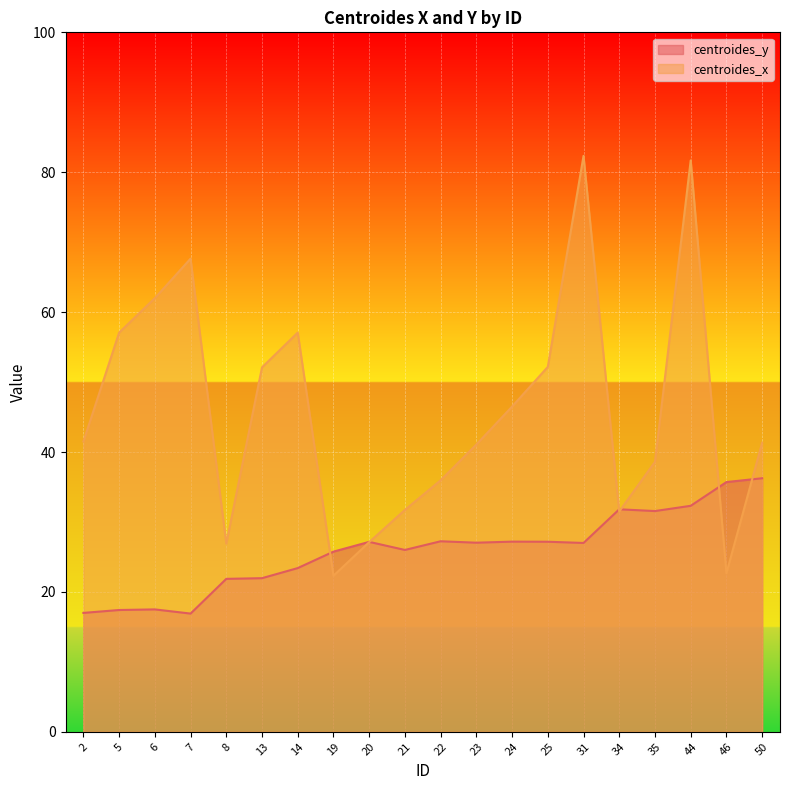

What is the sum of all centroides_y values?

518.2